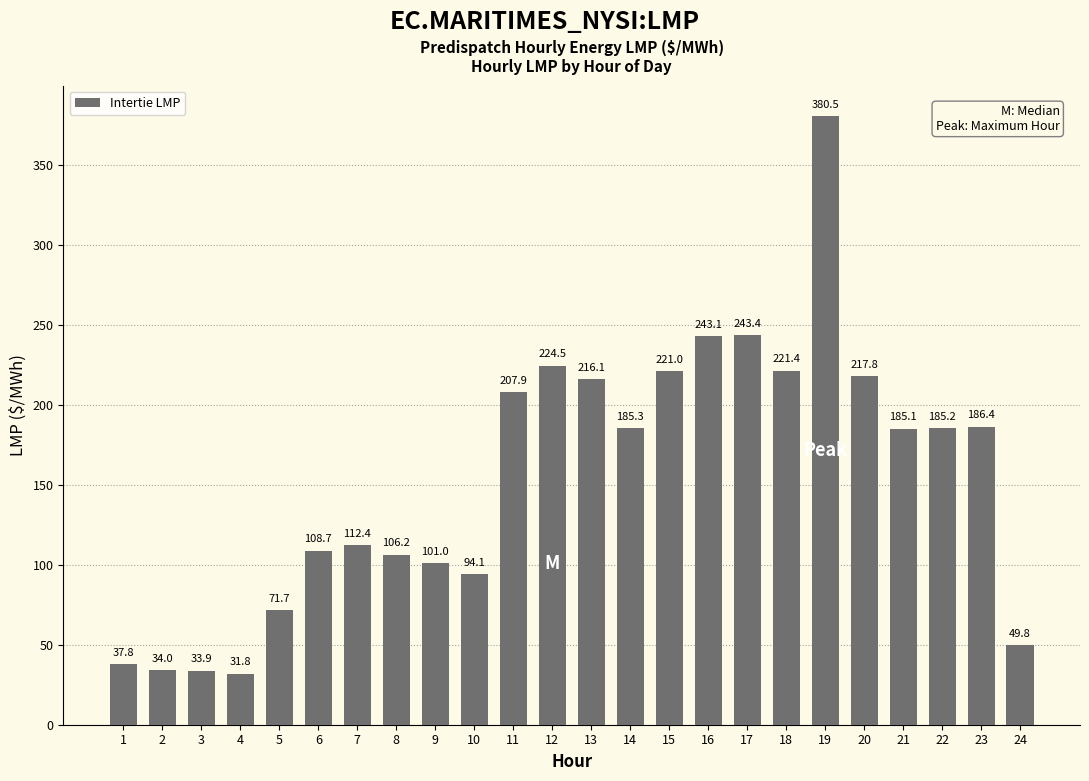

Does the chart contain stacked bars?

No